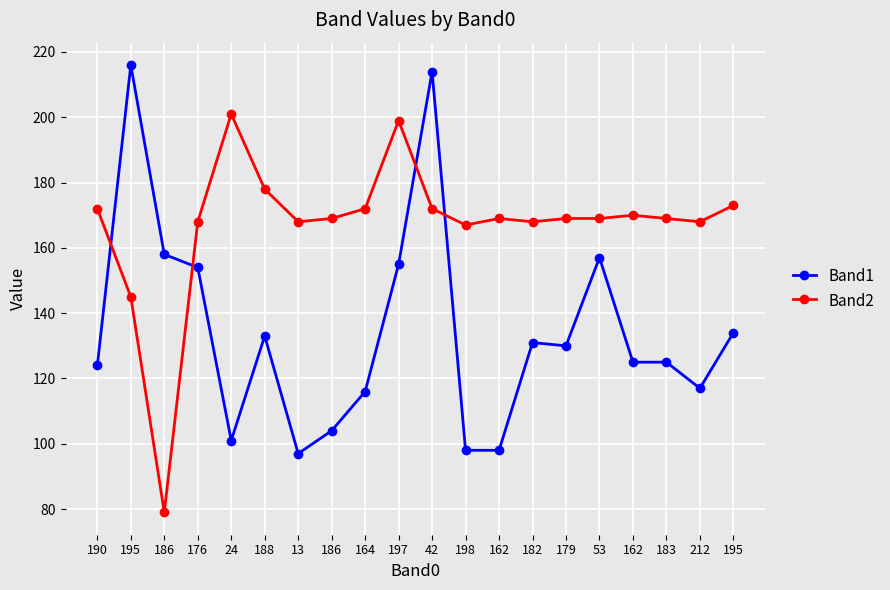

What are all the series names shown in the legend?

Band1, Band2